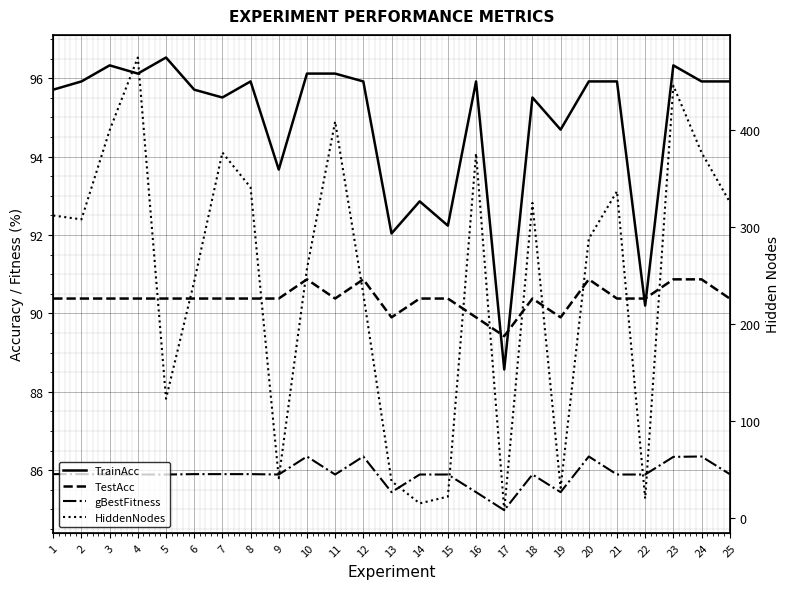

What is the sum of all TrainAcc values?

2371.6